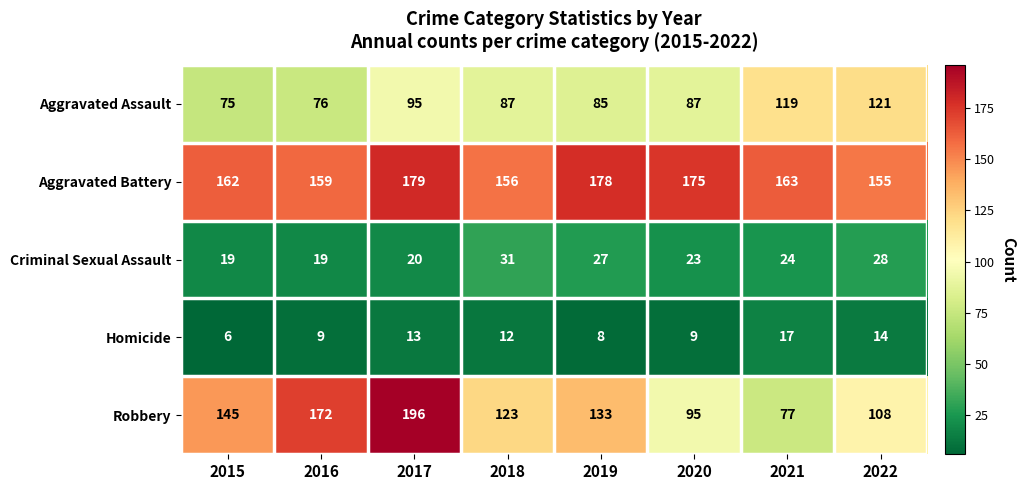

Which category has the highest value across all series?

2017